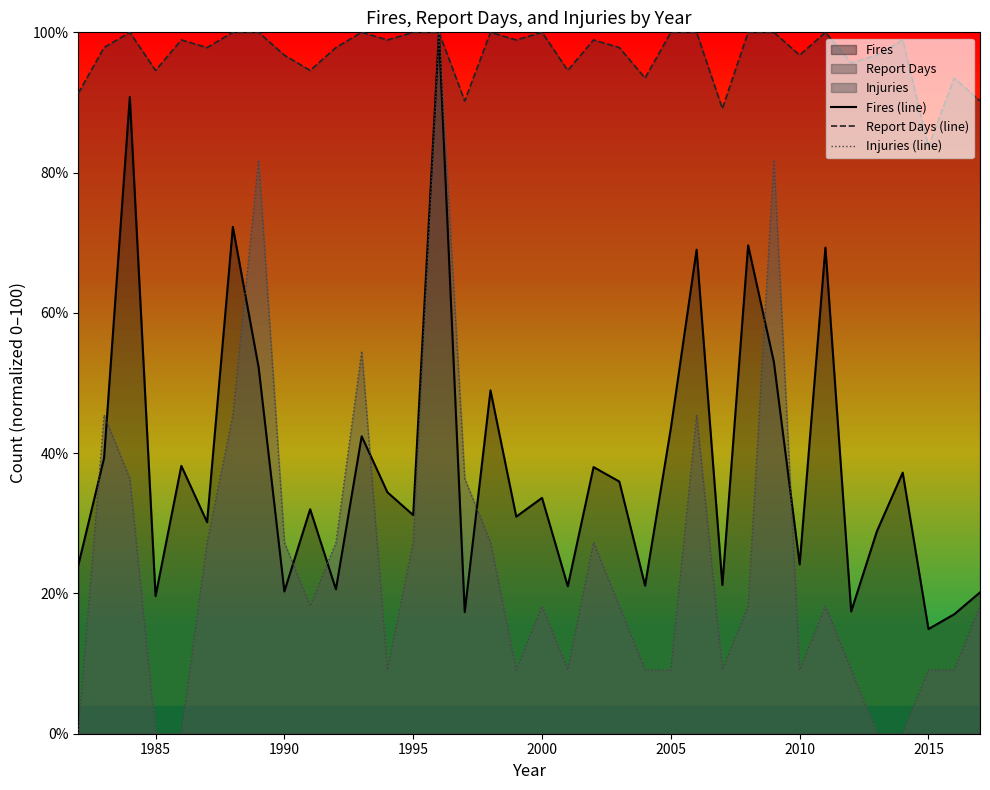

How many interior local peaks does the Fires (line) series have?

13